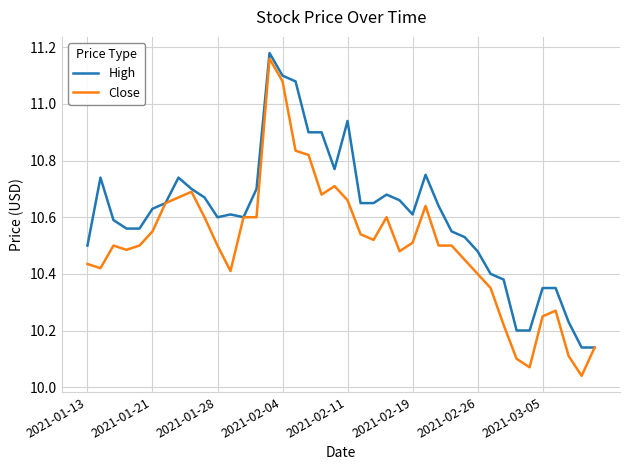

List the series in order of their overall mean, lowest first.

Close, High